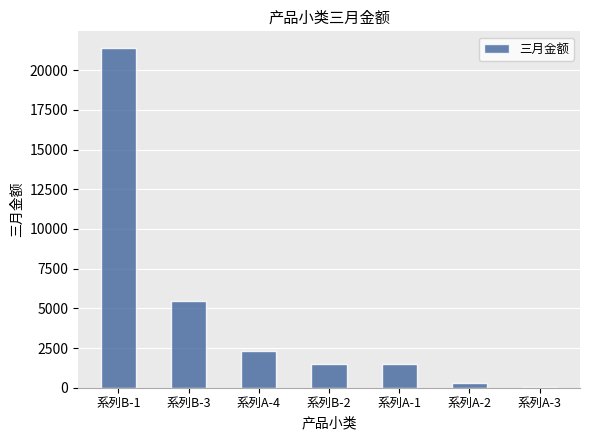

What value does the data have at 系列A-1?

1497